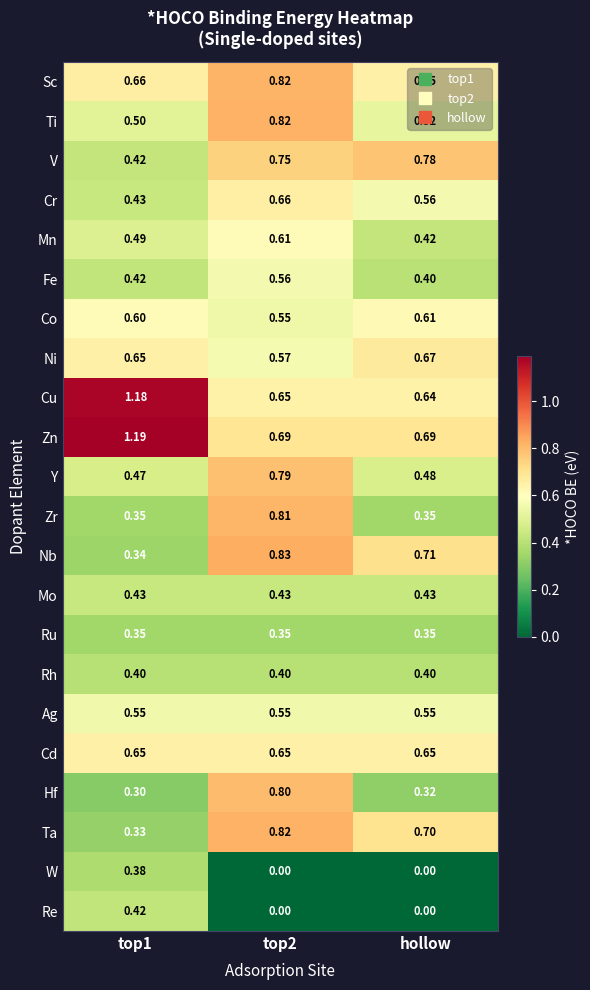

Which series has the largest range (max minus min)?

Cu